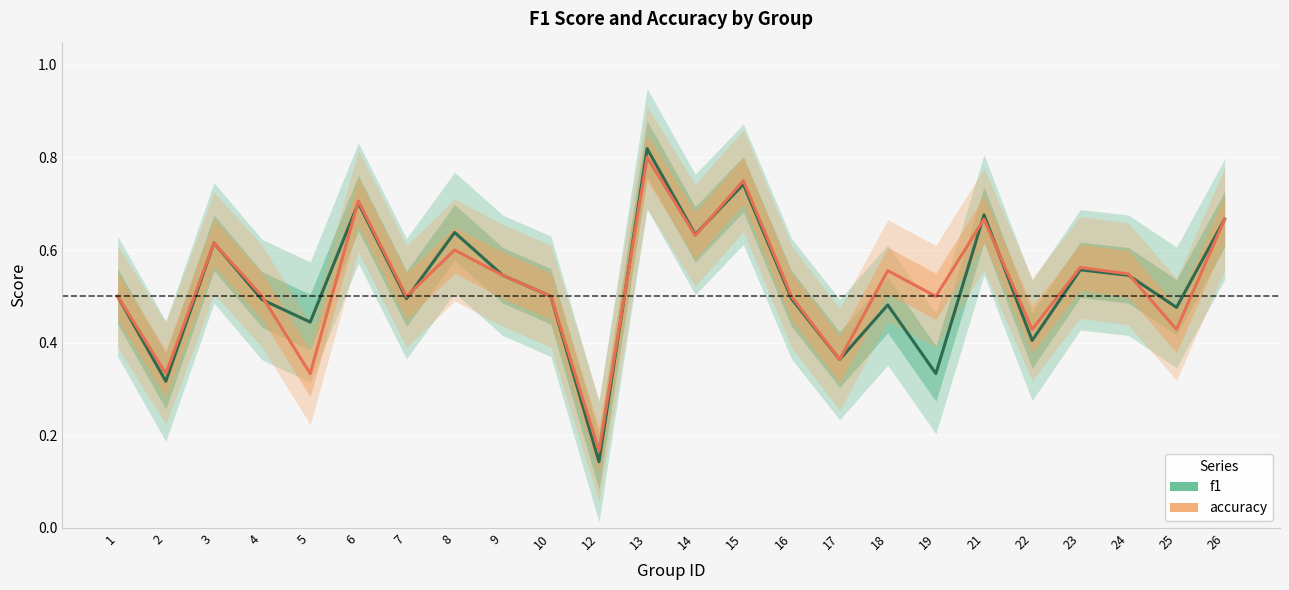

Rank the series by their average value, from lowest to highest.

f1, accuracy